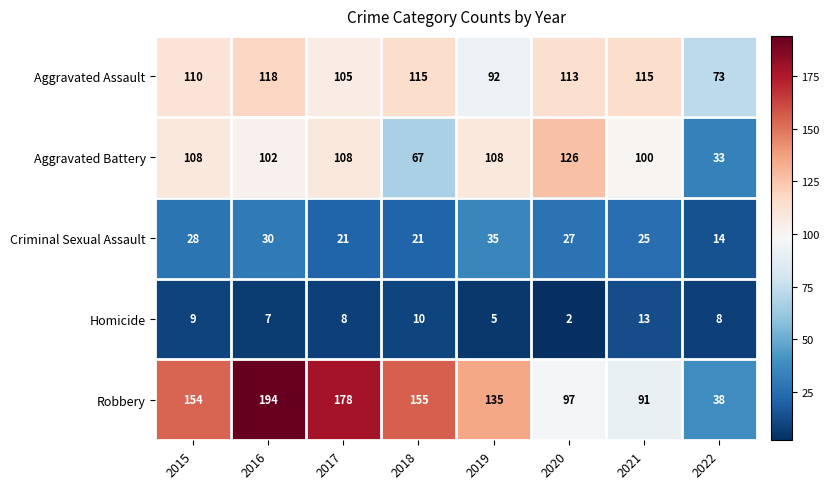

The value of Robbery at 2017 is 58. True or false?

False